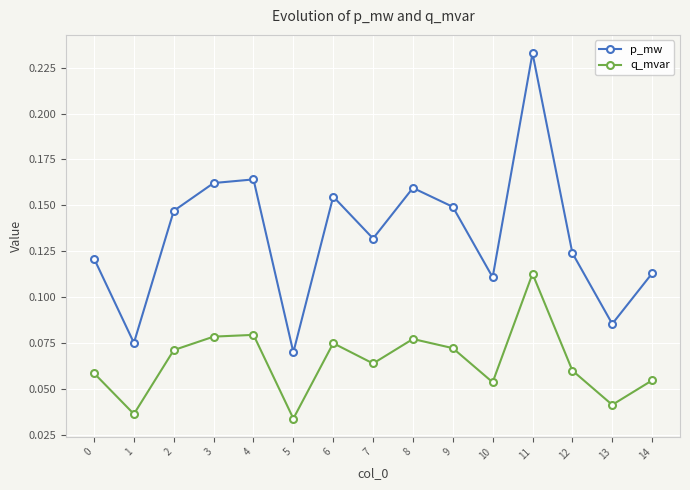

Which label corresponds to the smallest value in the chart?

5